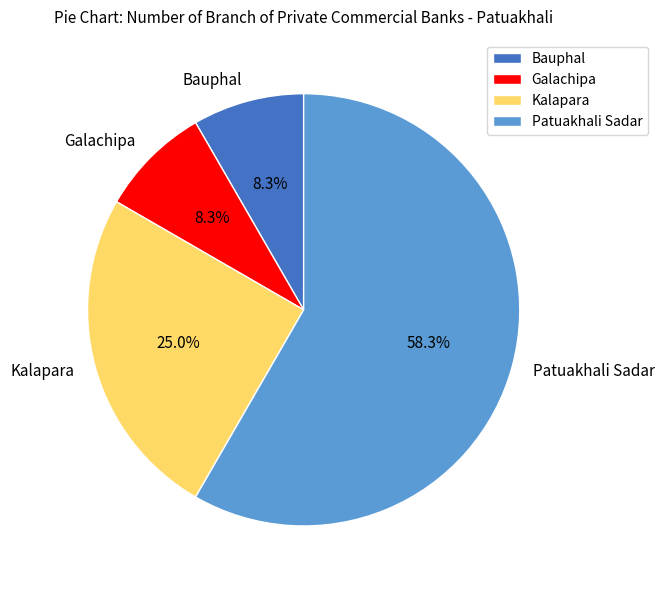

Which category has the biggest portion of the pie?

Patuakhali Sadar